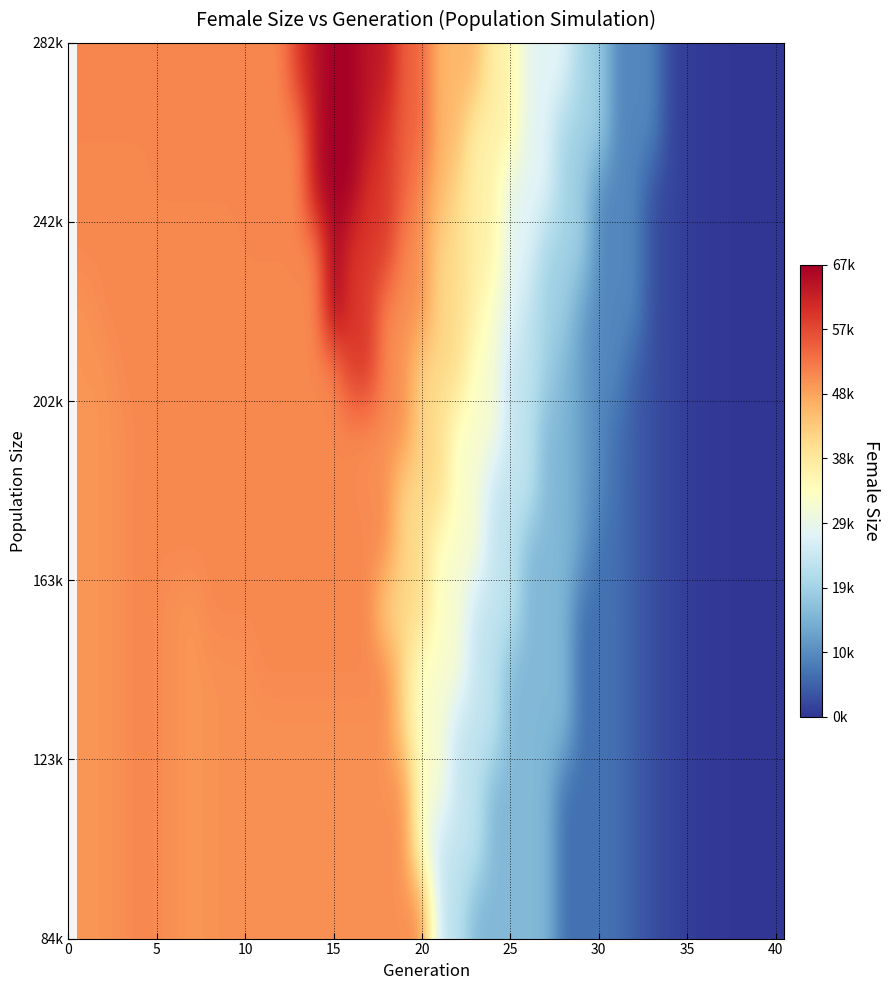

What is the maximum value shown in the chart?

66927